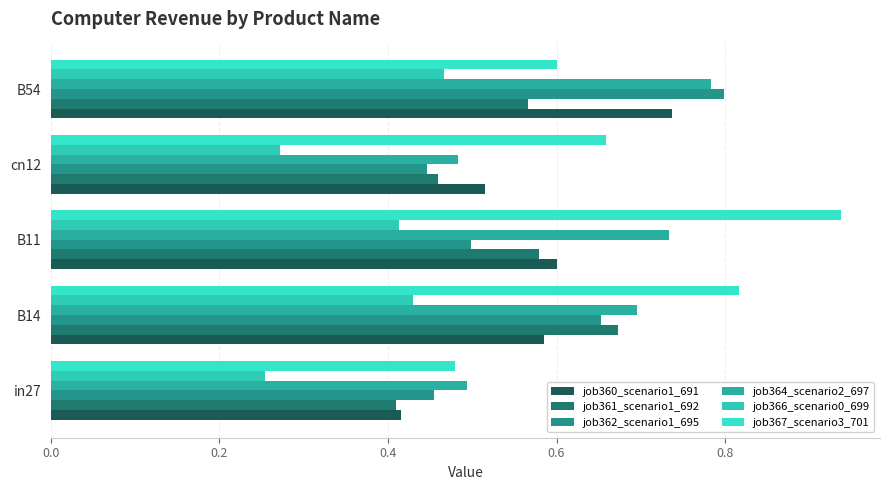

How many categories are shown in the chart?

5